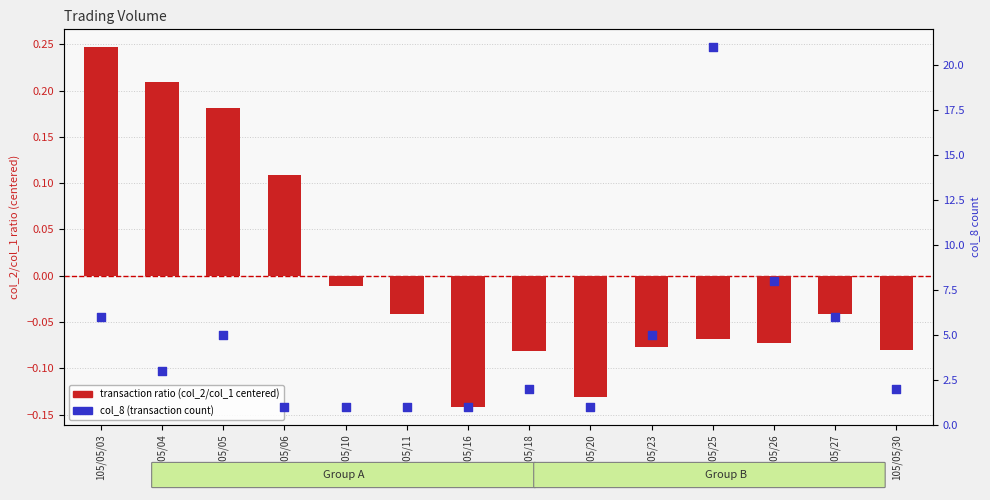

Which series has the widest spread of Y values?

col_8 (transactions count)